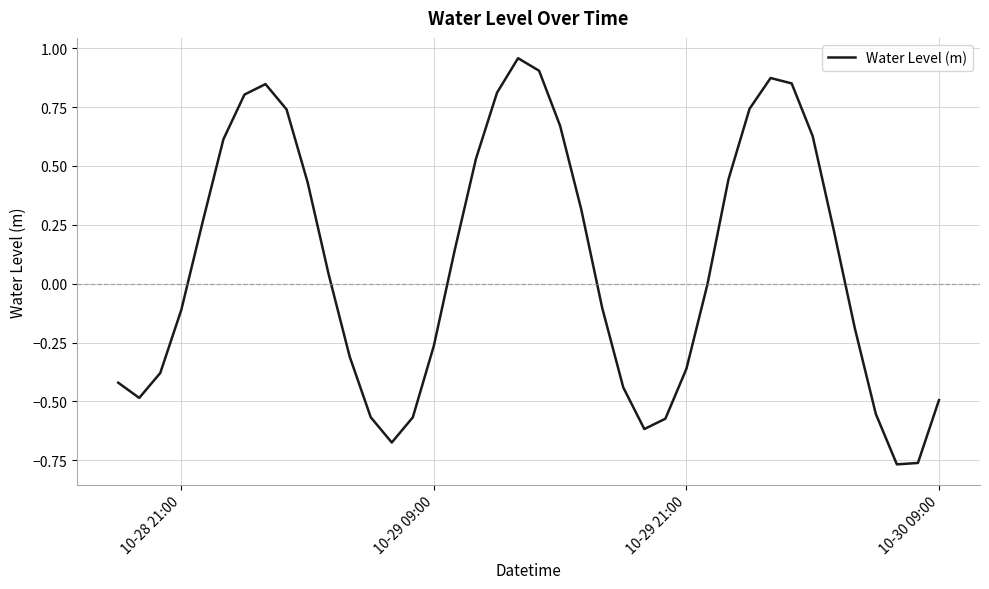

What is the difference between the maximum and minimum values?

1.7